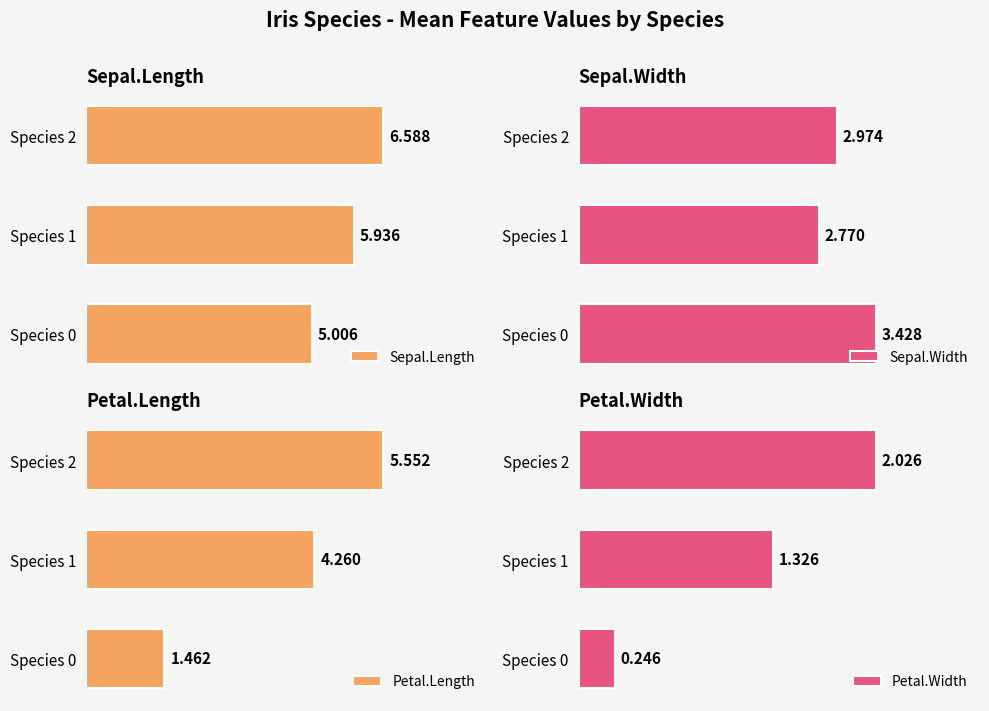

Between Species 0 and Species 1, which series saw the biggest shift?

Petal.Length